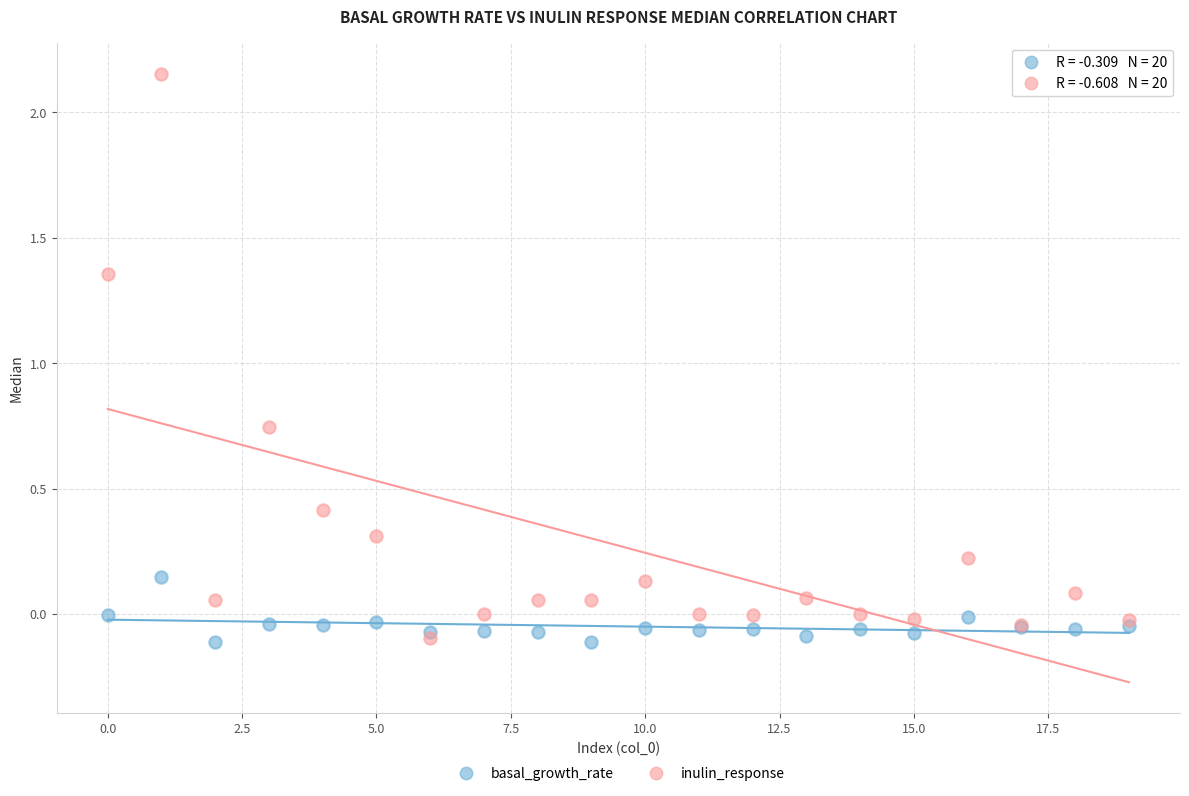

Which series reaches the maximum Y coordinate?

inulin_response